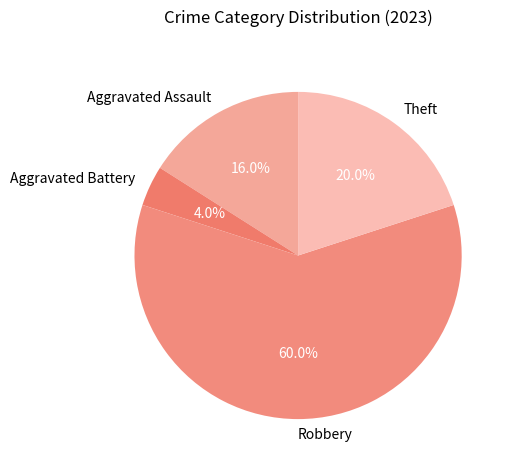

Which category has the biggest portion of the pie?

Robbery